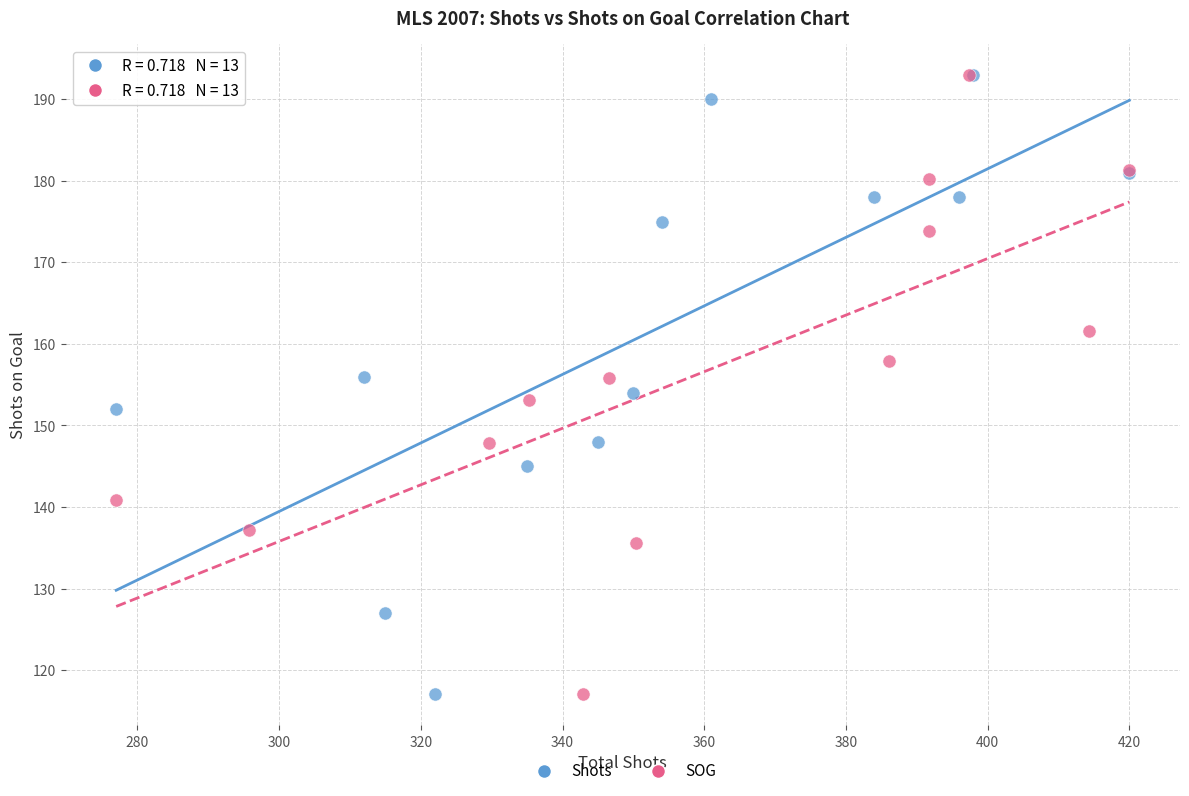

What are all the series names shown in the legend?

Shots, SOG